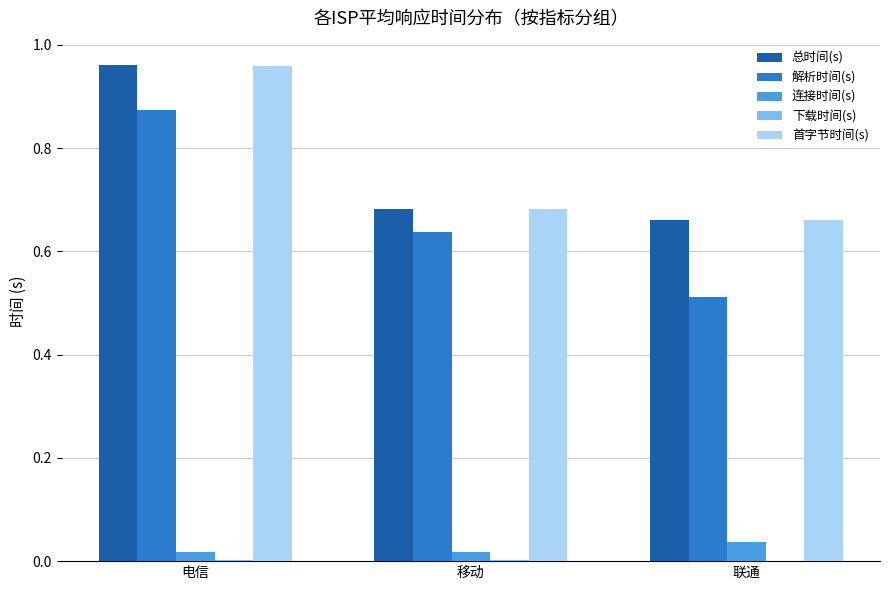

Between 移动 and 联通, which series saw the biggest shift?

解析时间(s)